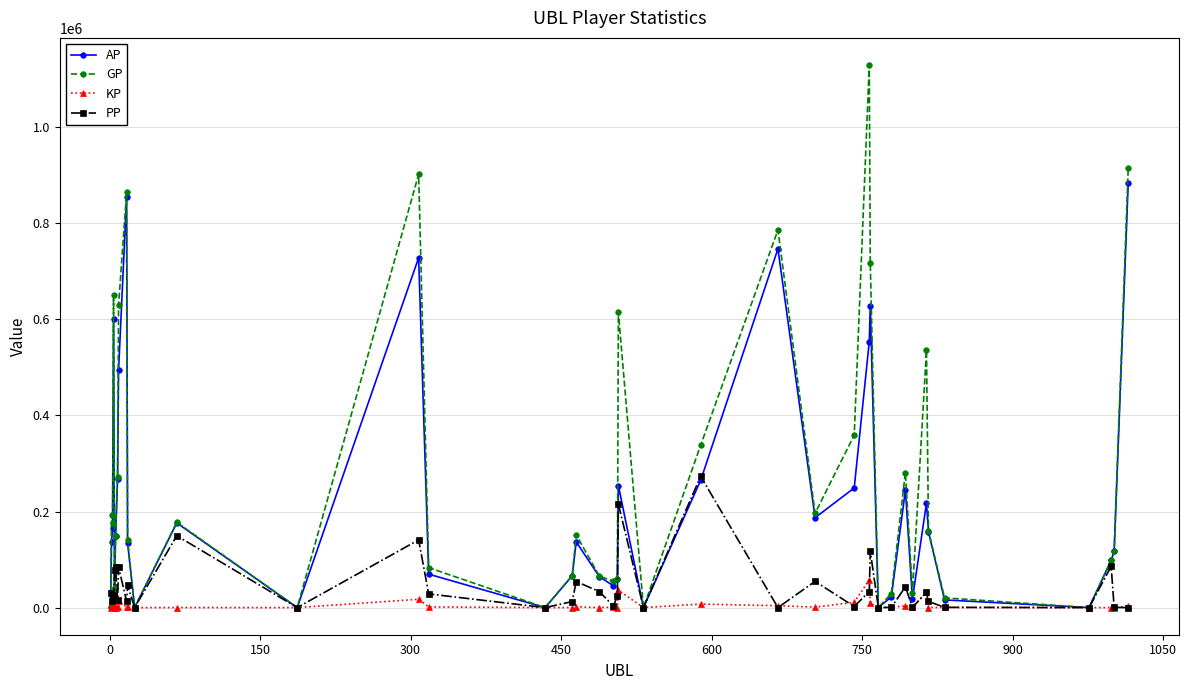

What is the difference between the maximum and minimum values in the PP series?

273370.0